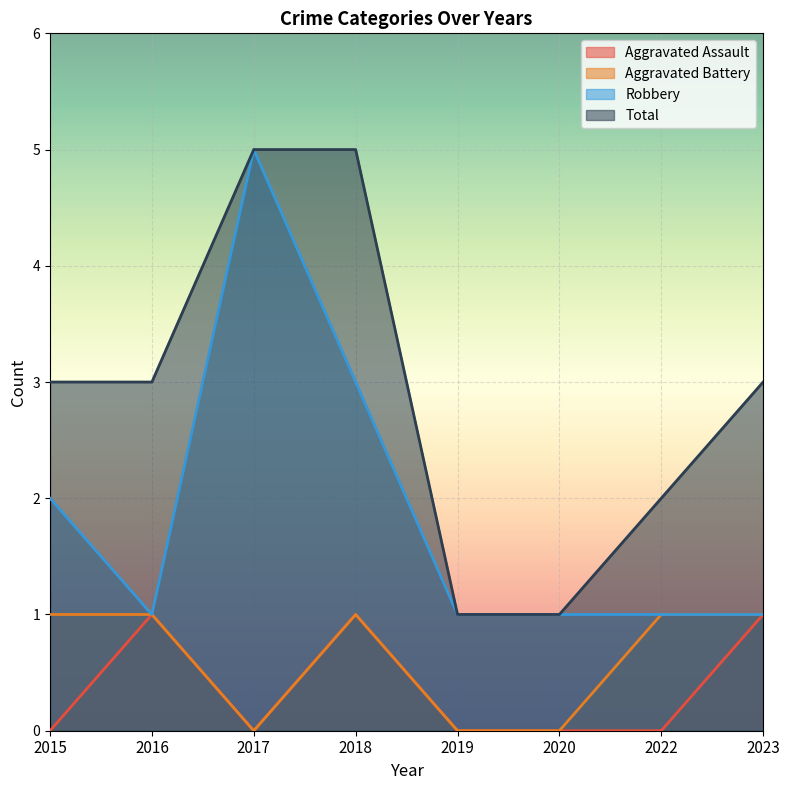

What is the difference between the Aggravated Assault values at 2017 and 2016?

1